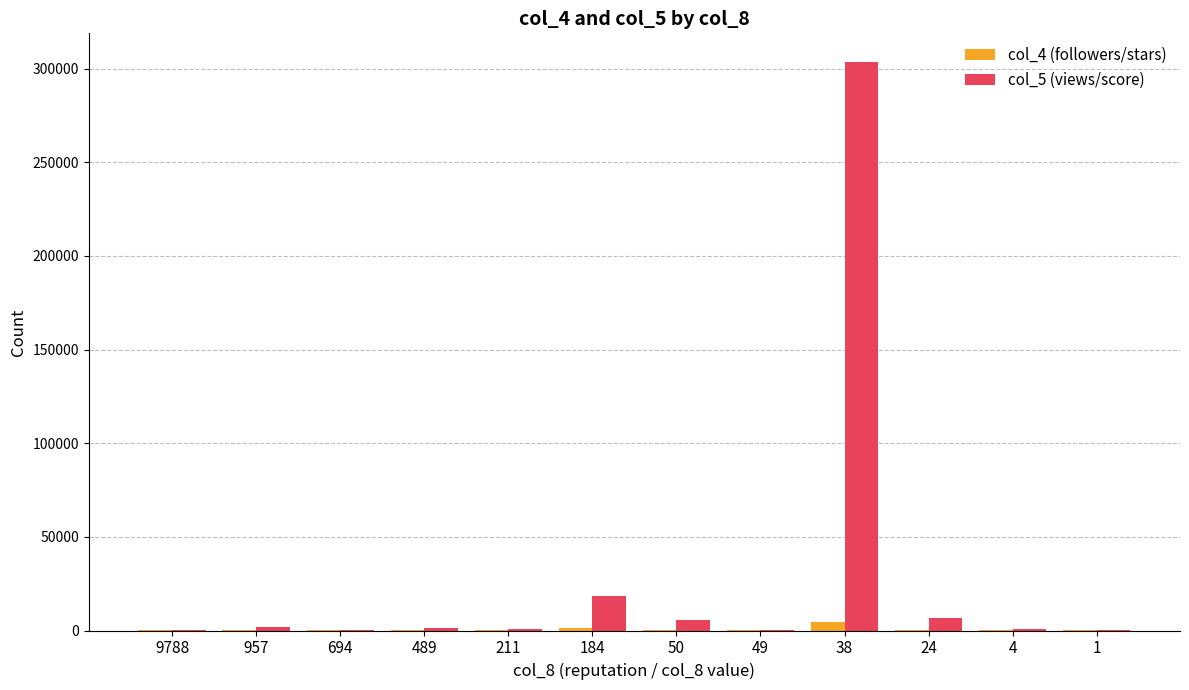

Which series has the widest spread of values?

col_5 (views/score)